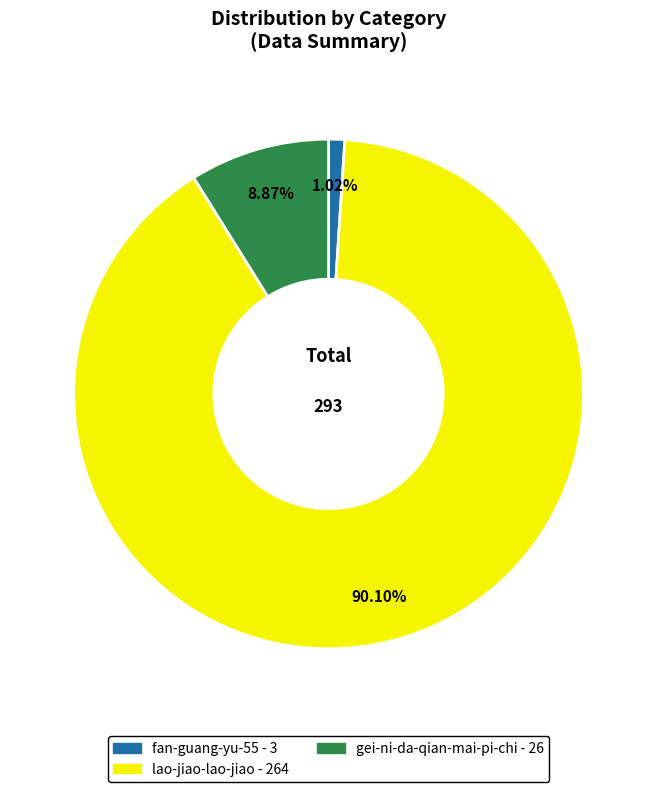

How many slices are in this pie chart?

3